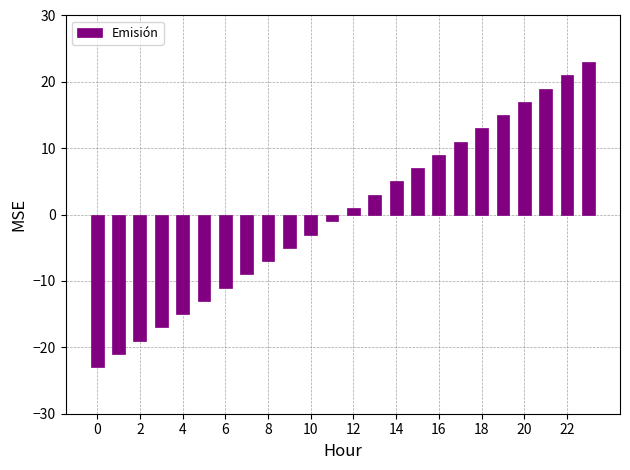

Count the number of categories in the chart.

24